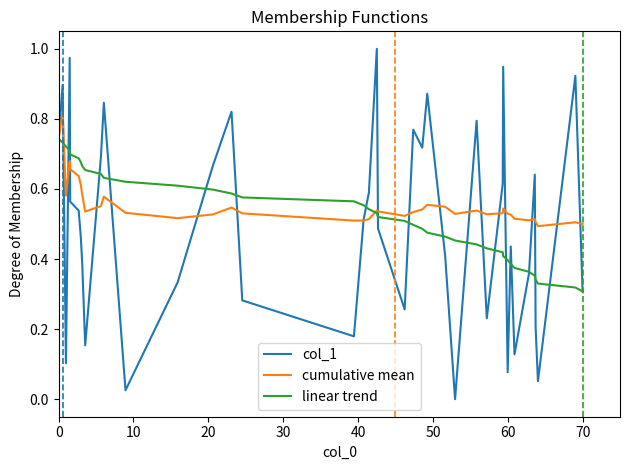

True or false: linear trend has more than 1 points higher than both neighbors.

False